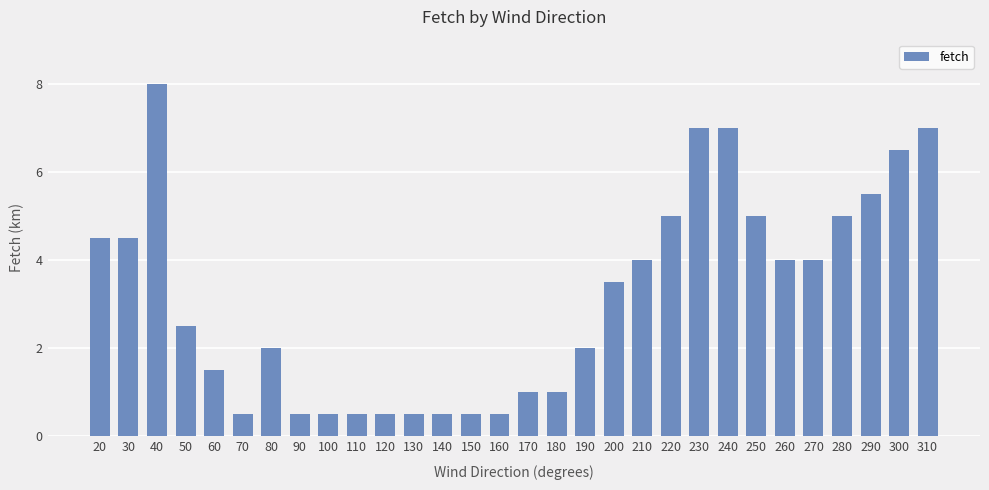

What is the approximate value at 80?

2.0